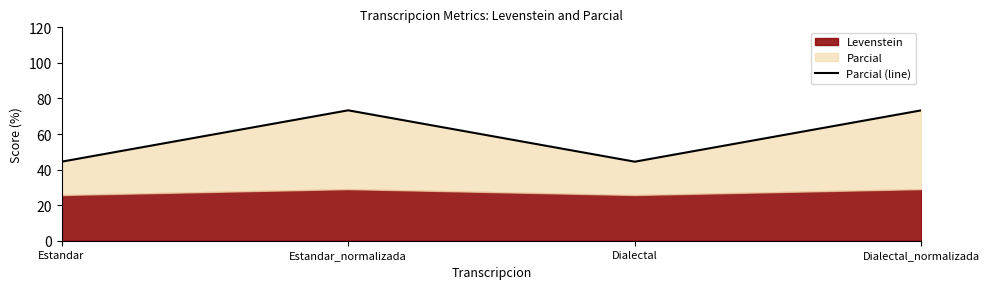

What is the label of the 3rd point from the left?

Dialectal